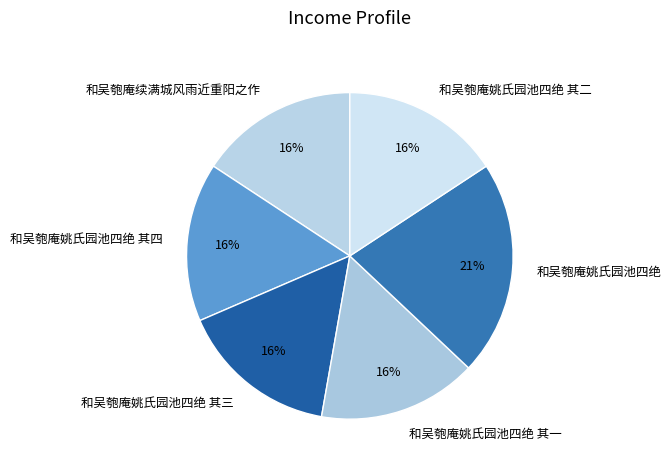

The 和吴匏庵姚氏园池四绝 其四 slice represents 7% of the pie. True or false?

False